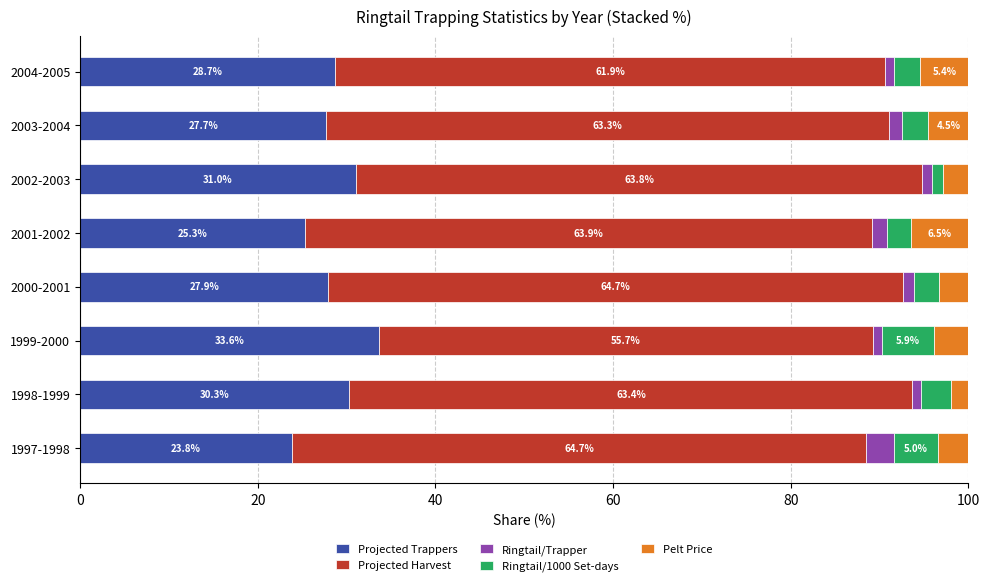

At which label does Projected Trappers reach its minimum?

1997-1998